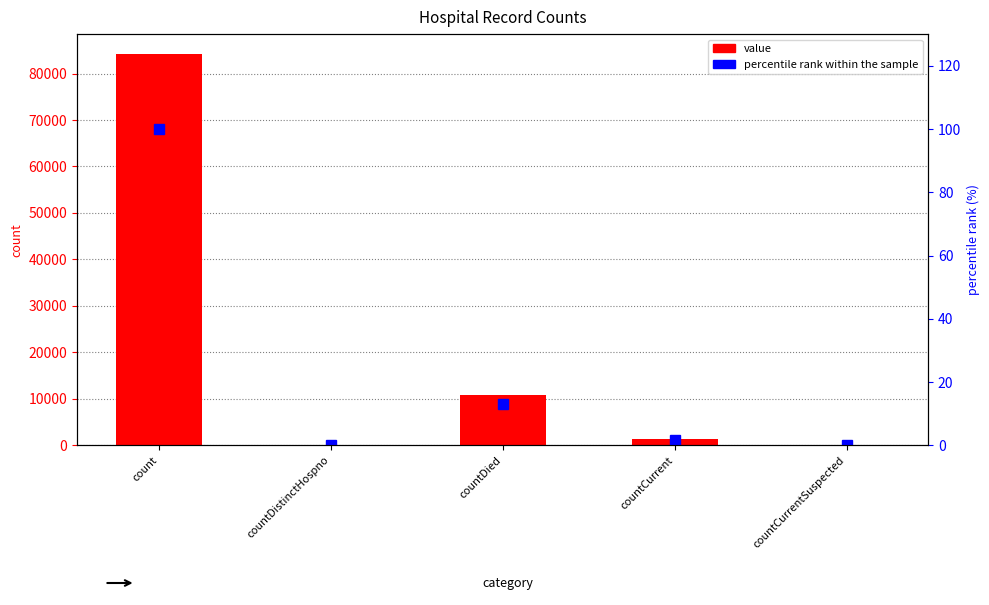

How many categories are shown in the chart?

5